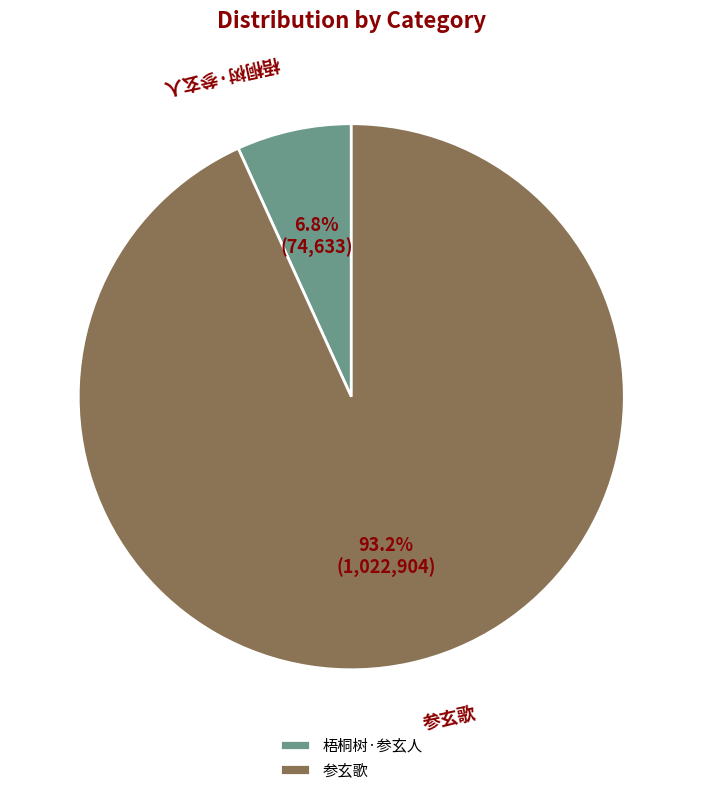

Do 参玄歌 and 梧桐树·参玄人 together represent more than half of the pie?

Yes